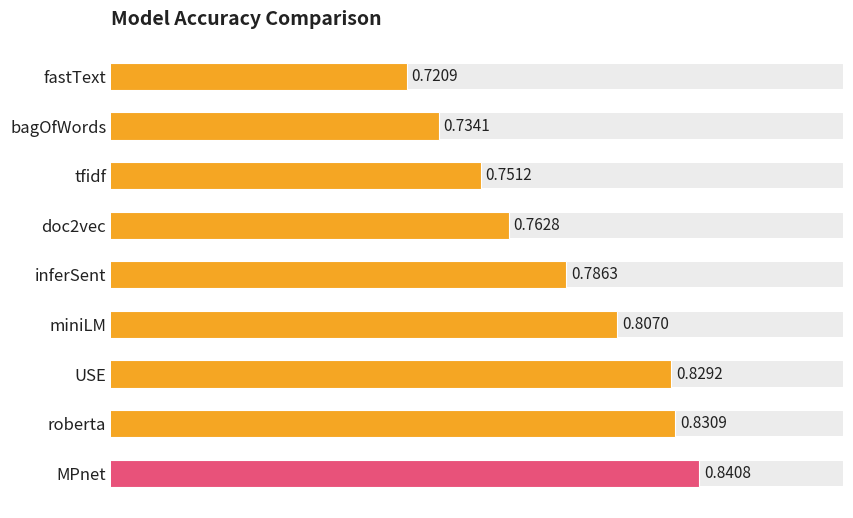

What is the average value?

0.8